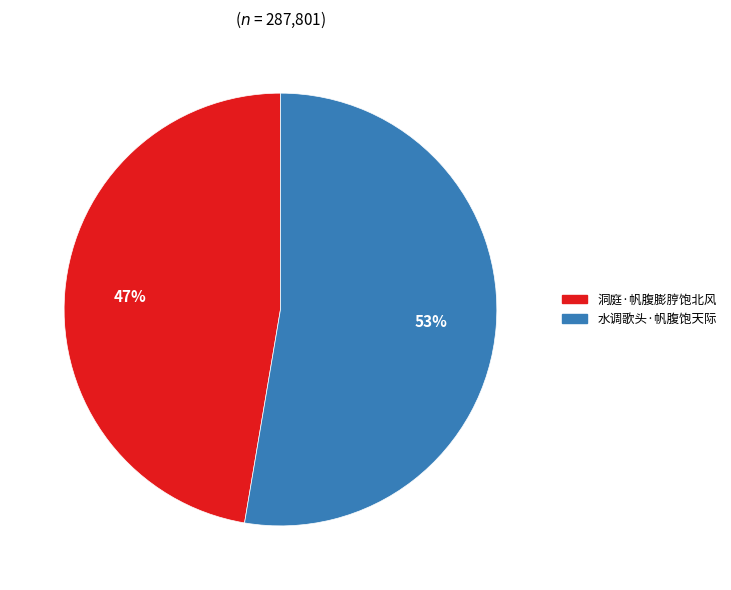

The 水调歌头·帆腹饱天际 slice represents 67% of the pie. True or false?

False